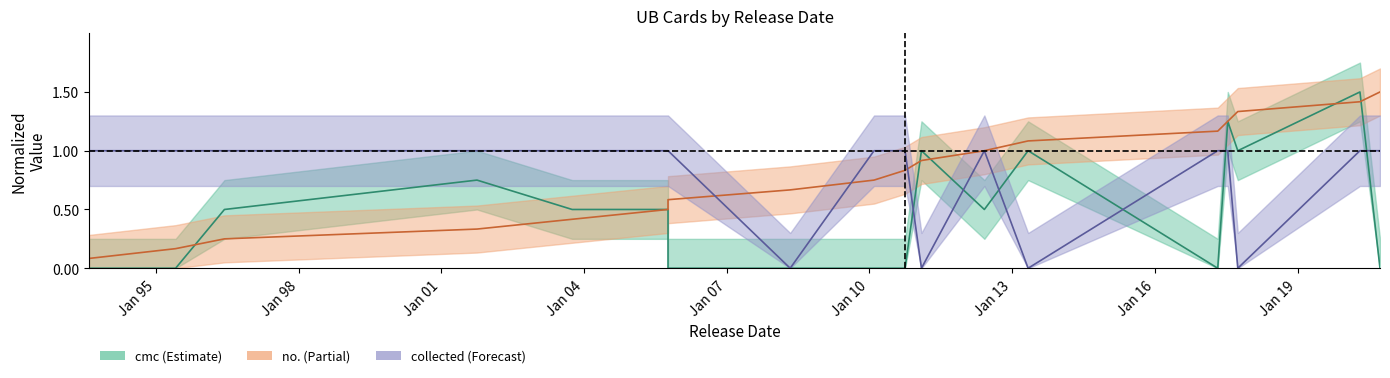

How many values in the collected series are below 1?

4